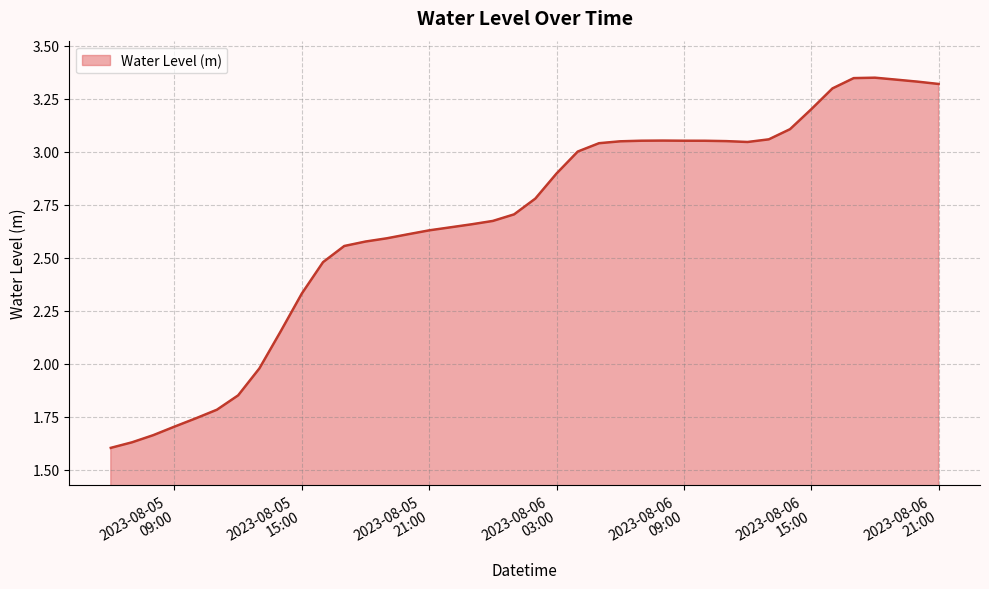

Does the chart display data point markers on the line(s)?

No